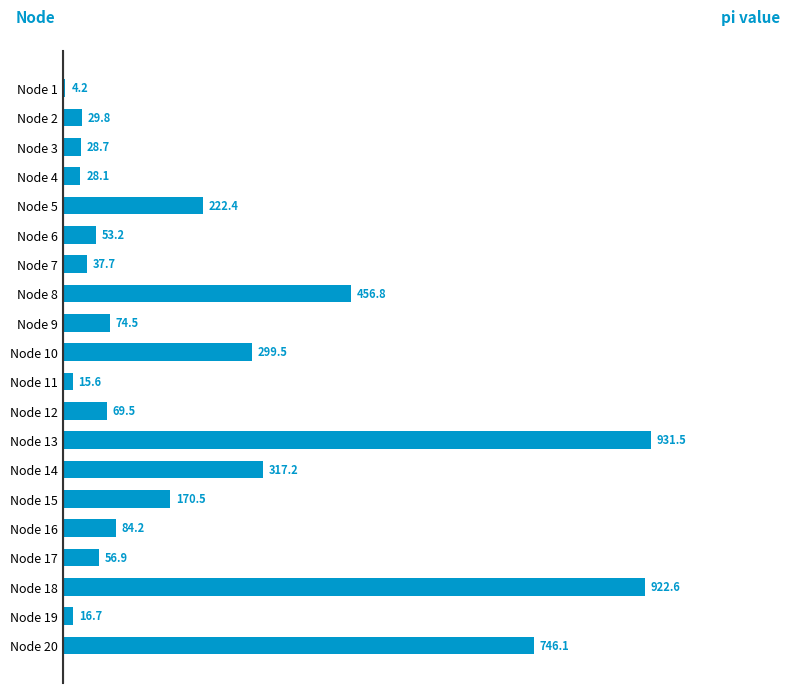

Rank the categories by value from highest to lowest.

Node 13, Node 18, Node 20, Node 8, Node 14, Node 10, Node 5, Node 15, Node 16, Node 9, Node 12, Node 17, Node 6, Node 7, Node 2, Node 3, Node 4, Node 19, Node 11, Node 1